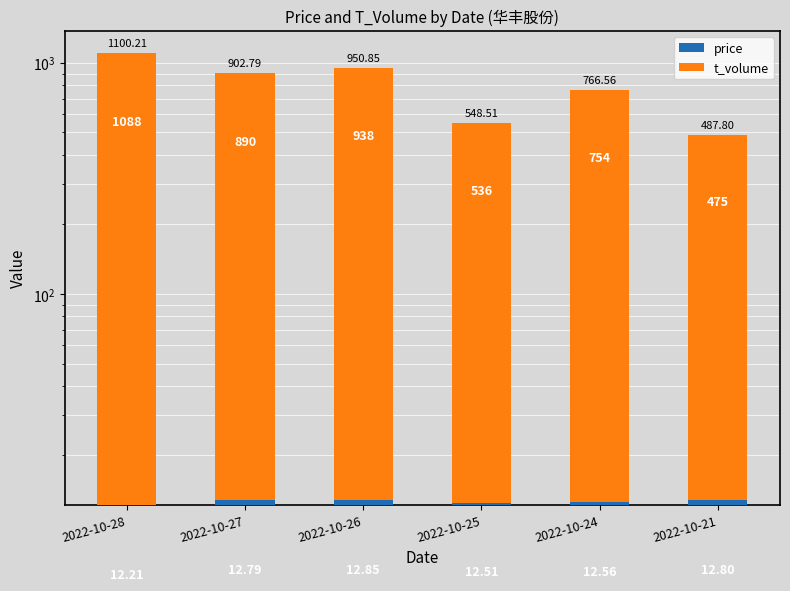

What is the value of the price bar at the 1st from the left?

12.2